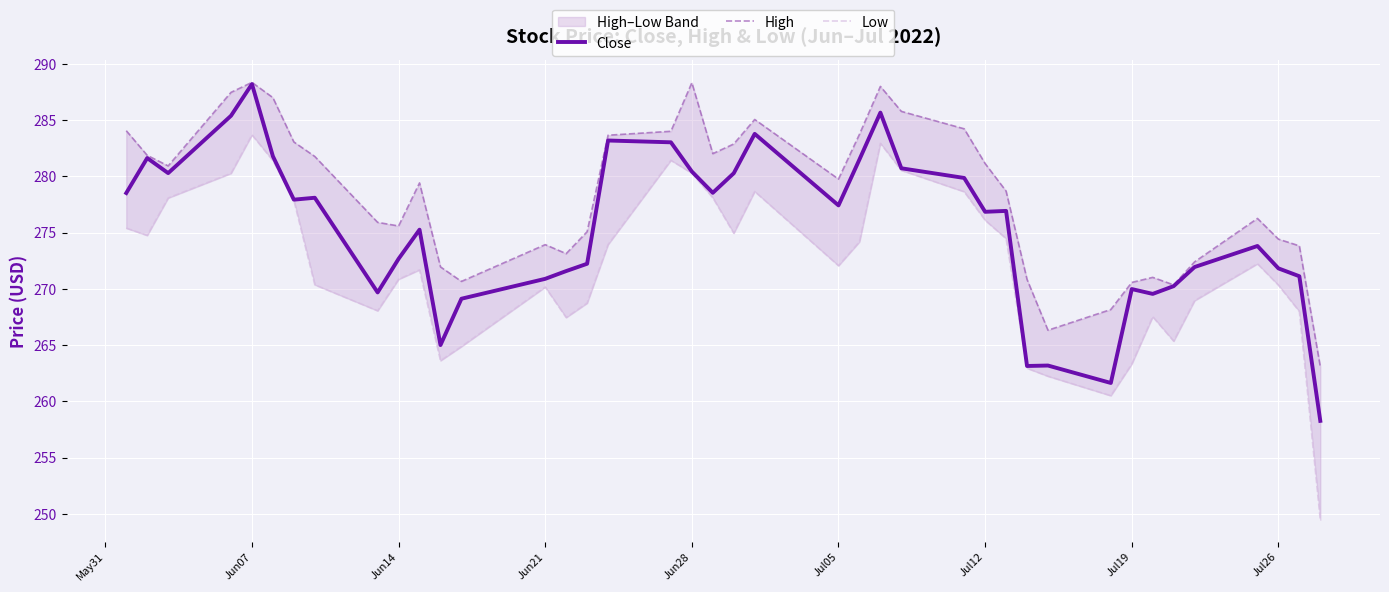

What is the average value of the Low series?

272.1